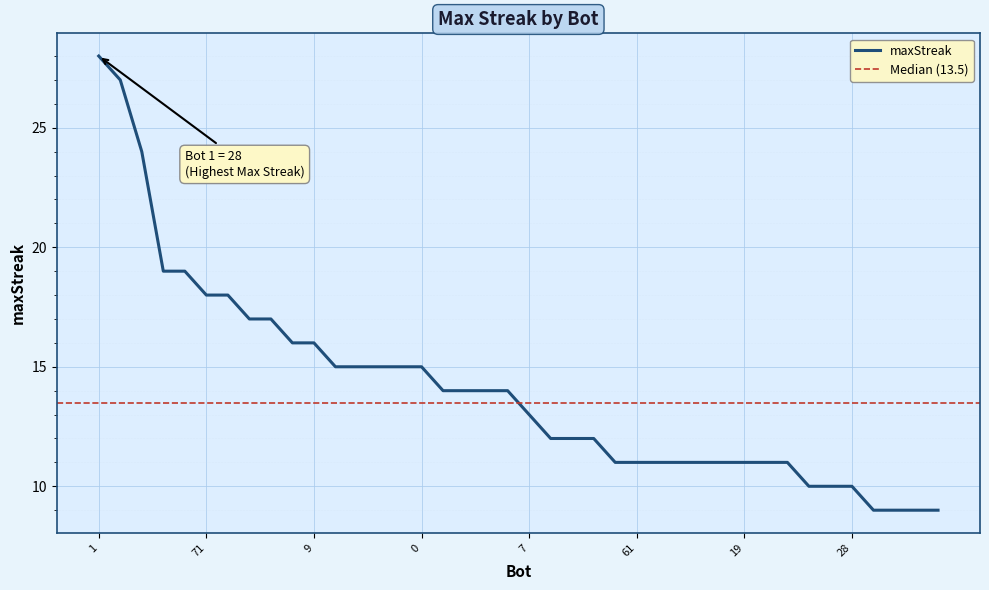

Which category has the highest value across all series?

1